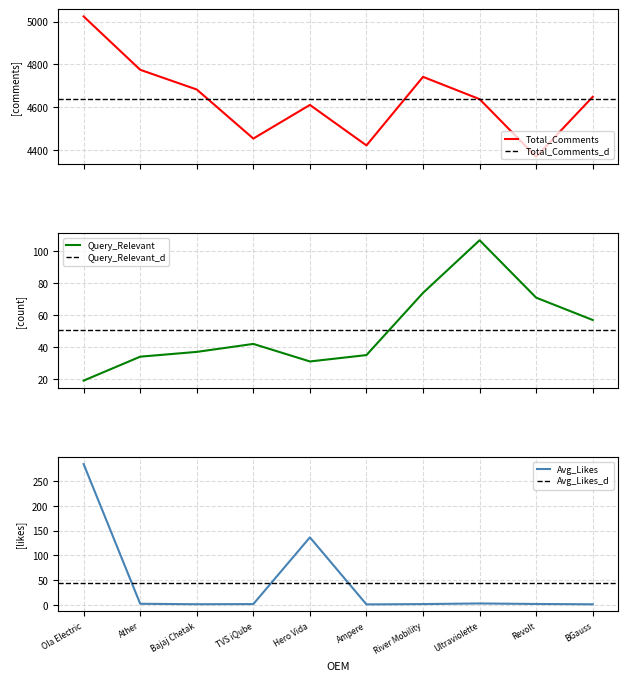

Rank the series by their maximum value, from highest to lowest.

Total_Comments, Avg_Likes, Query_Relevant